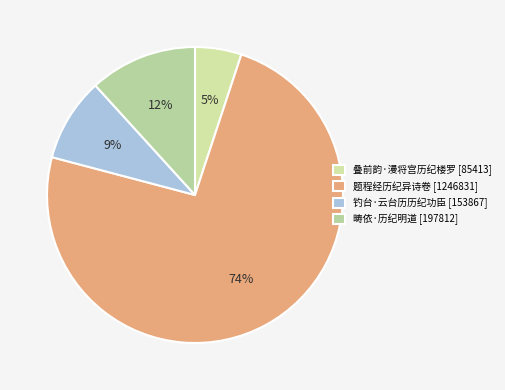

True or false: 钓台·云台历历纪功臣 accounts for 2% of the total.

False